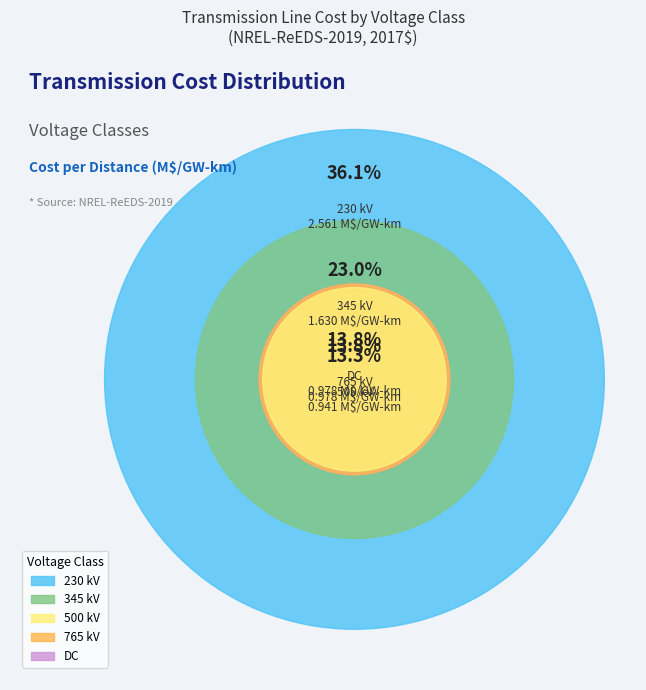

To the nearest percent, what portion does 345 kV represent?

23%